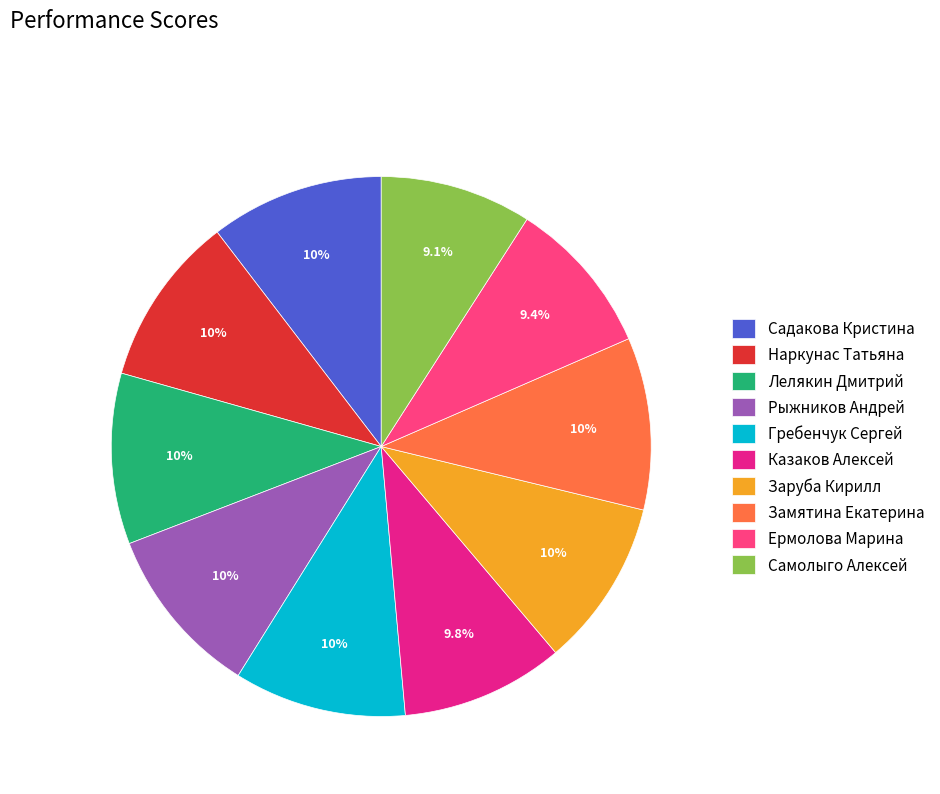

Does Заруба Кирилл represent more than half of the total?

No